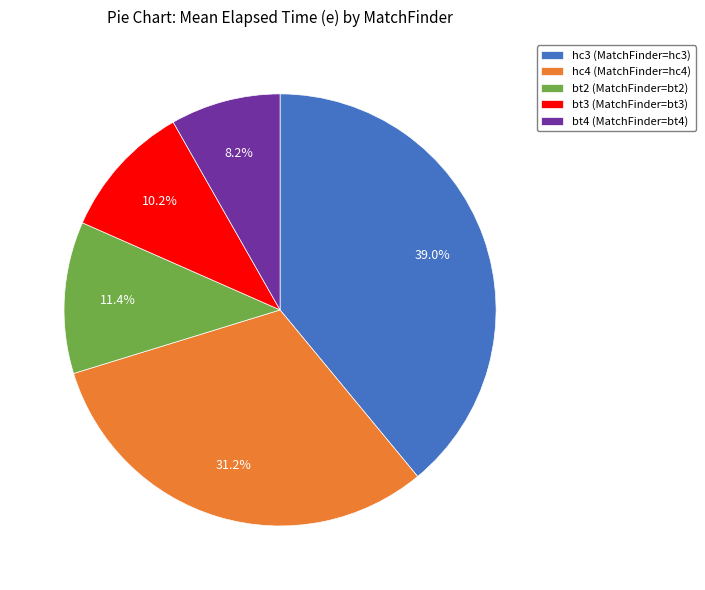

How many slices are in this pie chart?

5